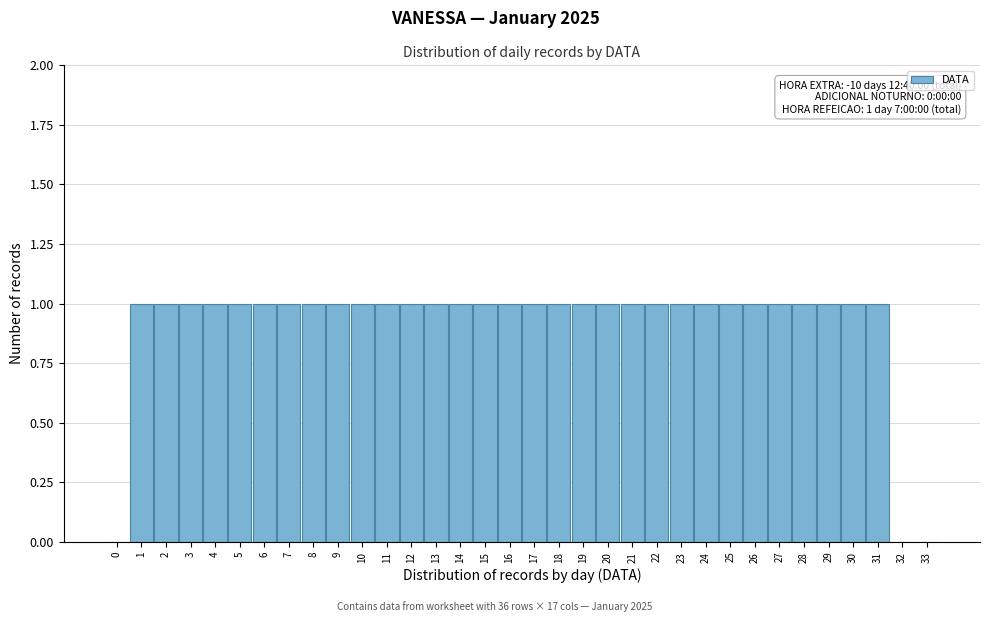

What is the ratio of the value at 10 to the value at 22?

1.0